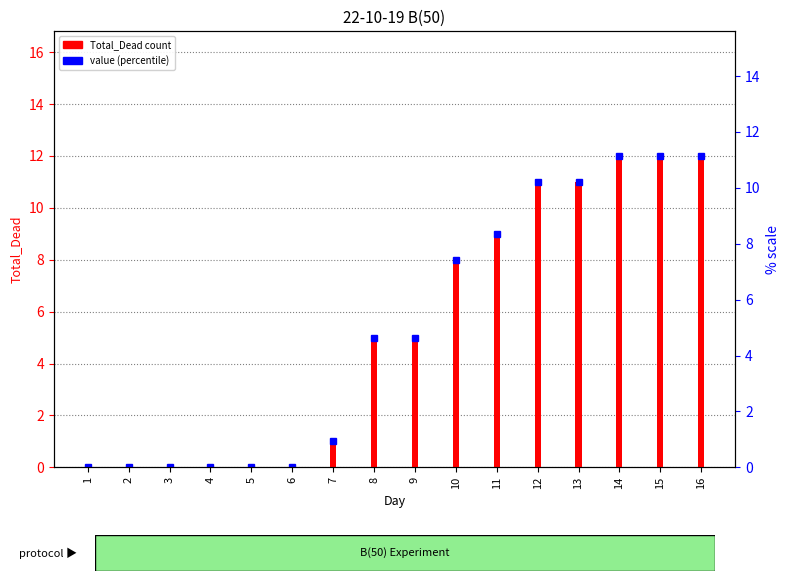

What is the greatest value displayed?

12